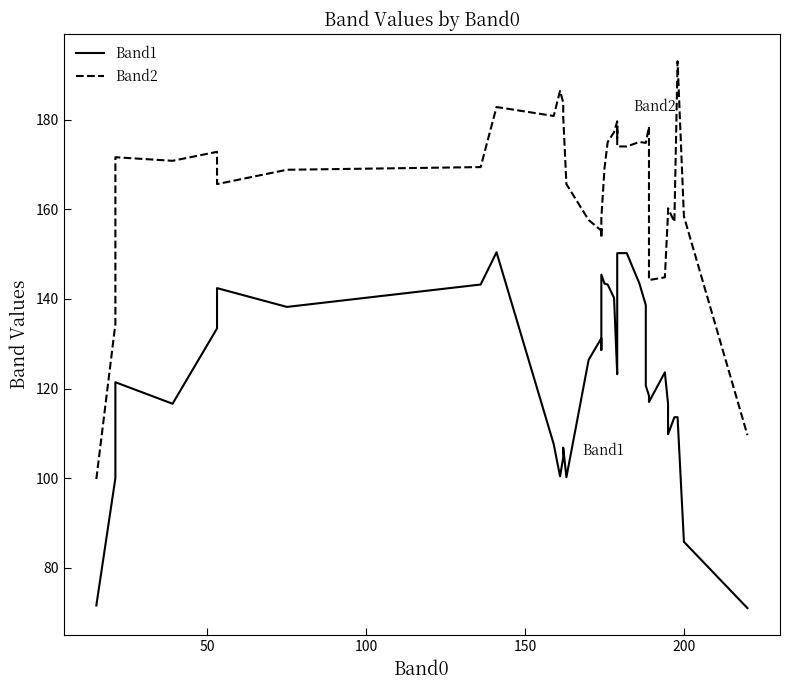

How many data points in Band2 are less than 171?

20